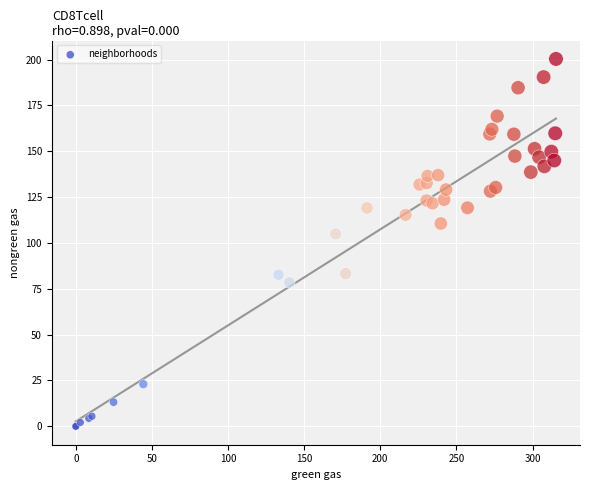

What Y value in the scatter plot is closest to 100?

104.9